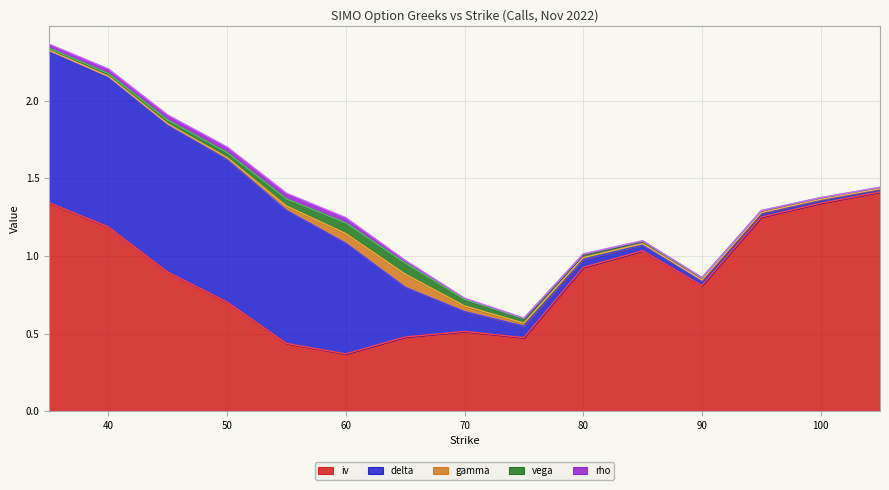

Reading right to left, list all the values displayed in this chart.

iv: 1.4	1.3	1.3	0.8	1.0	0.9	0.5	0.5	0.5	0.4	0.4	0.7	0.9	1.2	1.3
delta: 0.0	0.0	0.0	0.0	0.0	0.1	0.1	0.1	0.3	0.7	0.9	0.9	0.9	1.0	1.0
gamma: 0.0	0.0	0.0	0.0	0.0	0.0	0.0	0.0	0.1	0.1	0.0	0.0	0.0	0.0	0.0
rho: 0.0	0.0	0.0	0.0	0.0	0.0	0.0	0.0	0.0	0.0	0.0	0.0	0.0	0.0	0.0
vega: 0.0	0.0	0.0	0.0	0.0	0.0	0.0	0.0	0.1	0.1	0.0	0.0	0.0	0.0	0.0